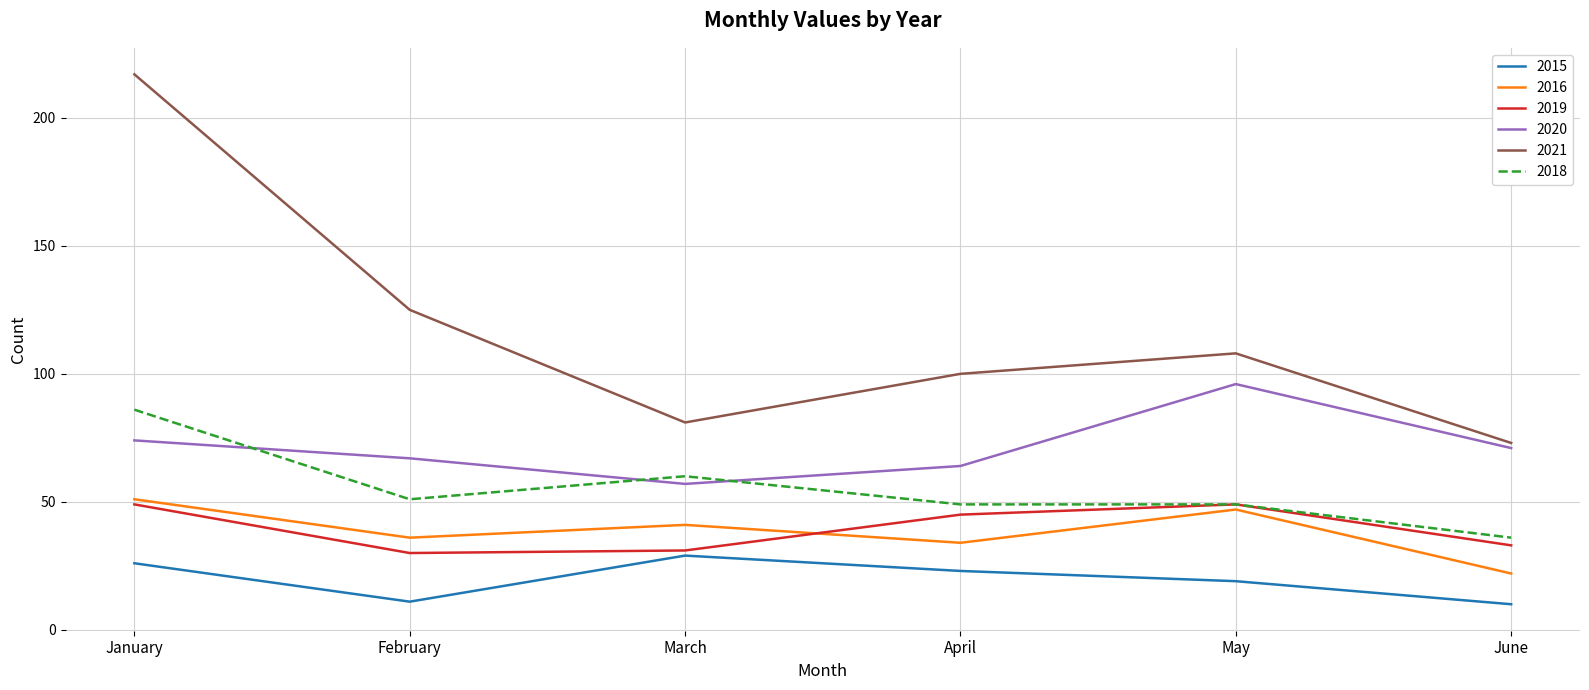

At which category does 2020 reach its first local peak?

May